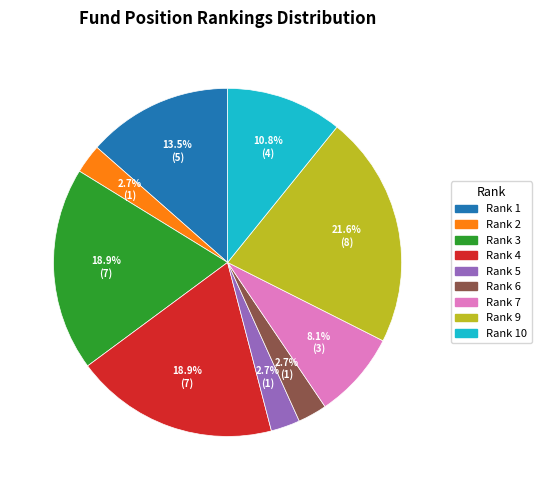

To the nearest percent, what is the average slice percentage?

11%